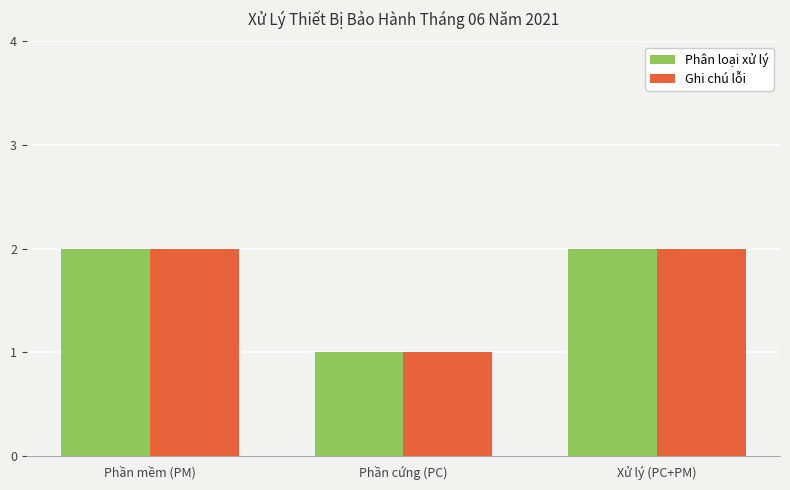

Is it true that Phân loại xử lý equals 2 at Xử lý (PC+PM)?

True